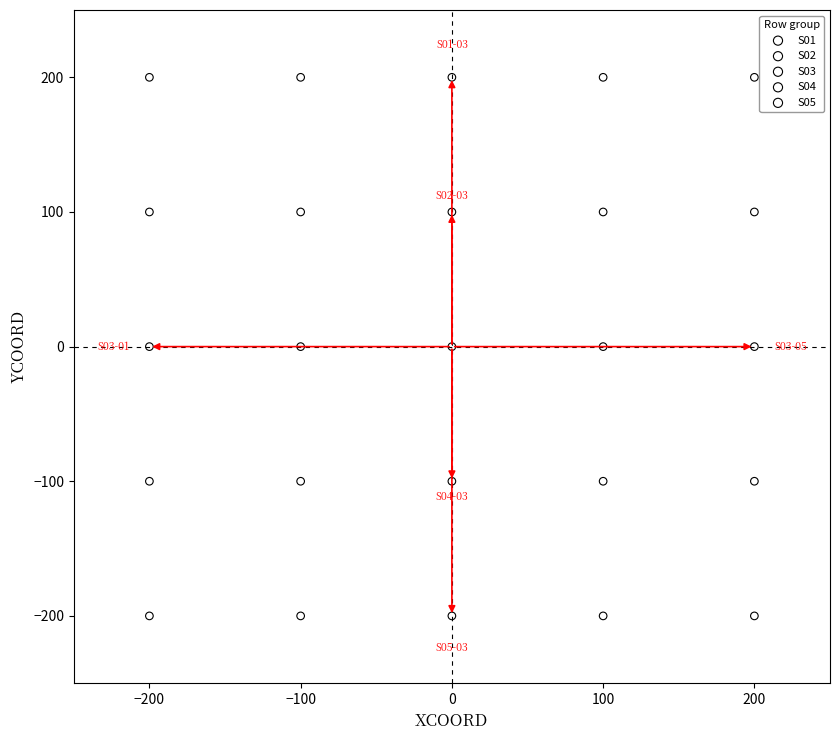

Which series reaches the minimum Y coordinate?

S05